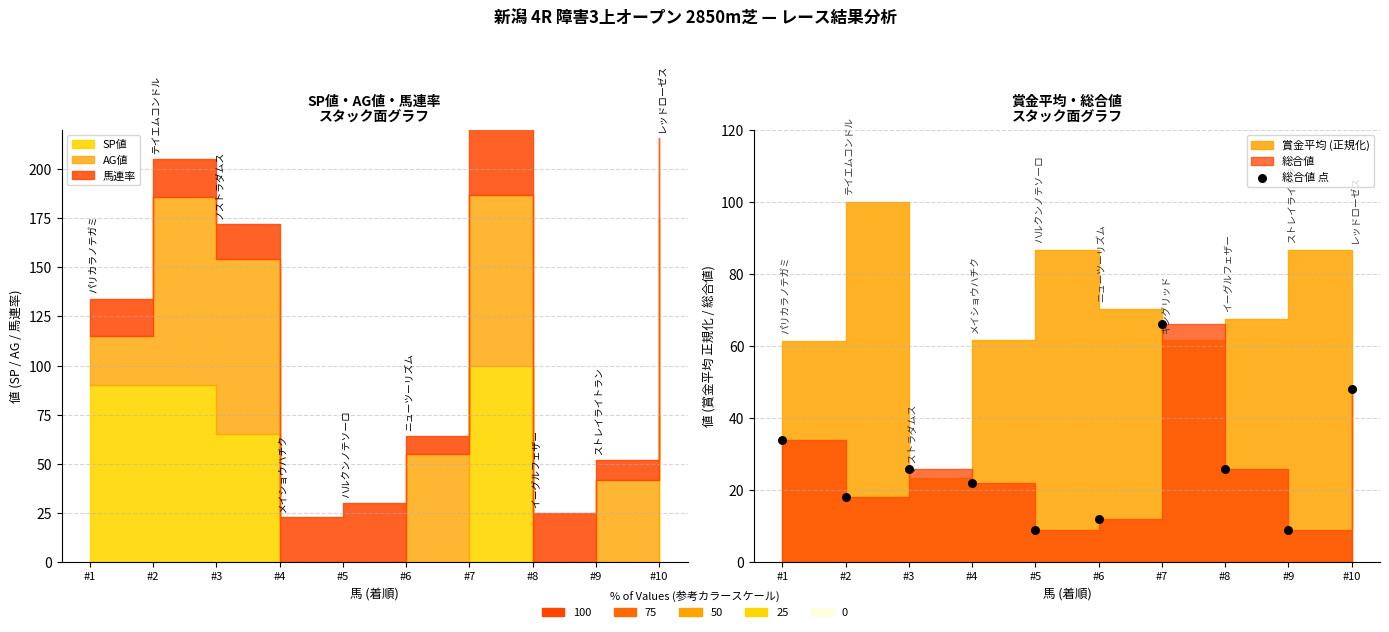

Which has a higher value, #7 or #8?

#7